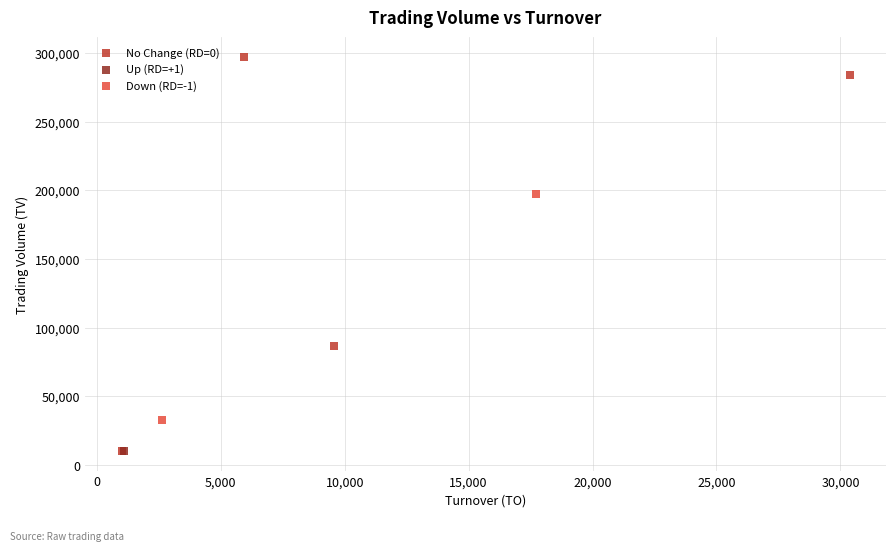

What are all the series names shown in the legend?

No Change (RD=0), Up (RD=+1), Down (RD=-1)